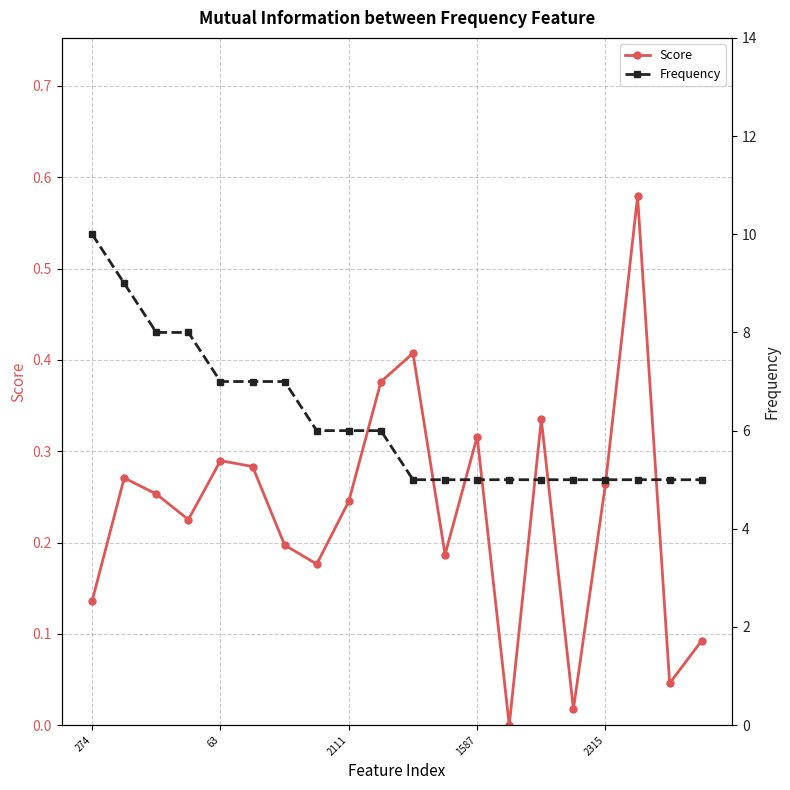

At which category is the sum across all series the highest?

274